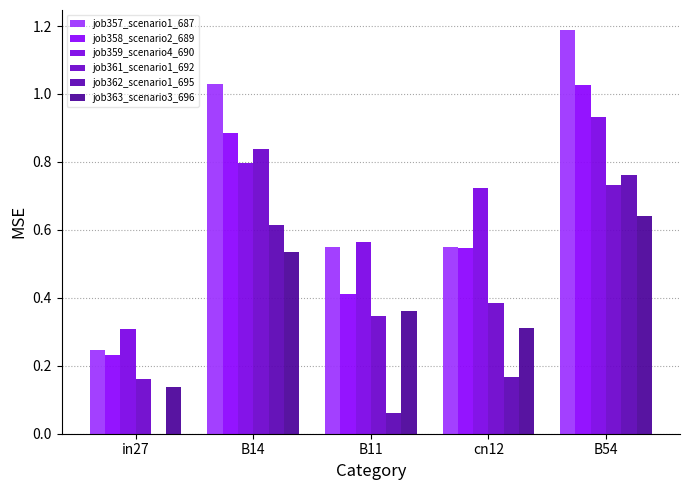

True or false: job357_scenario1_687 has a value of 1.2 at B54.

True